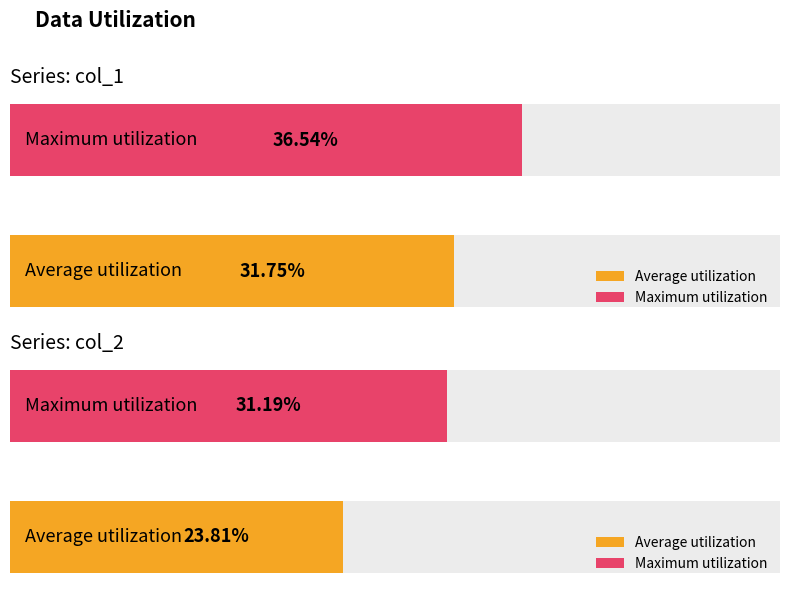

Which series has the widest spread of values?

col_2